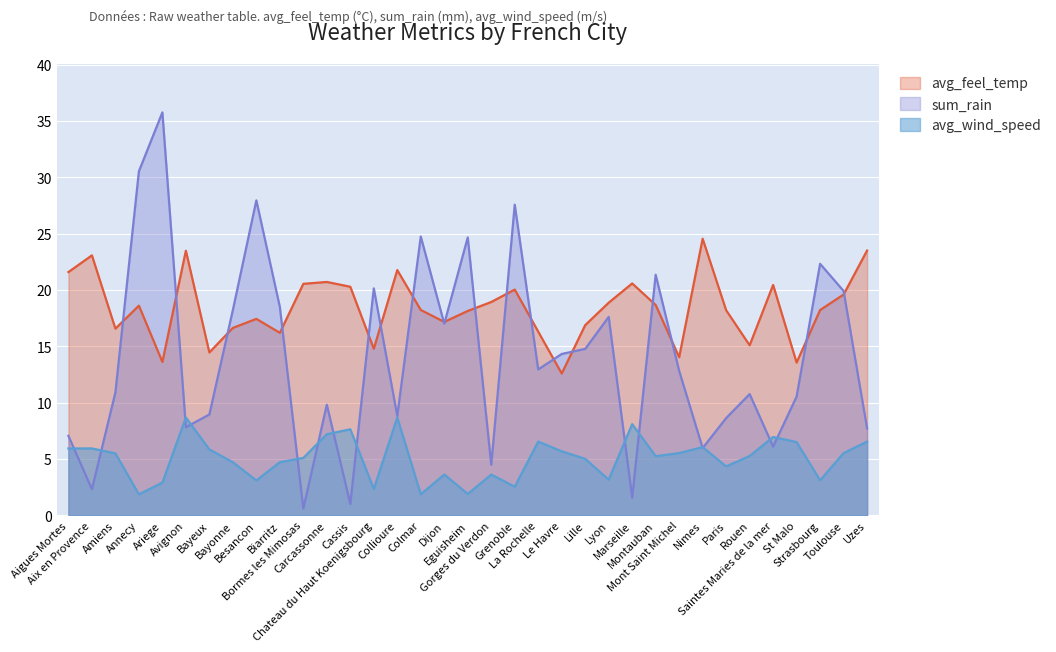

Which series has the largest total across all categories?

avg_feel_temp